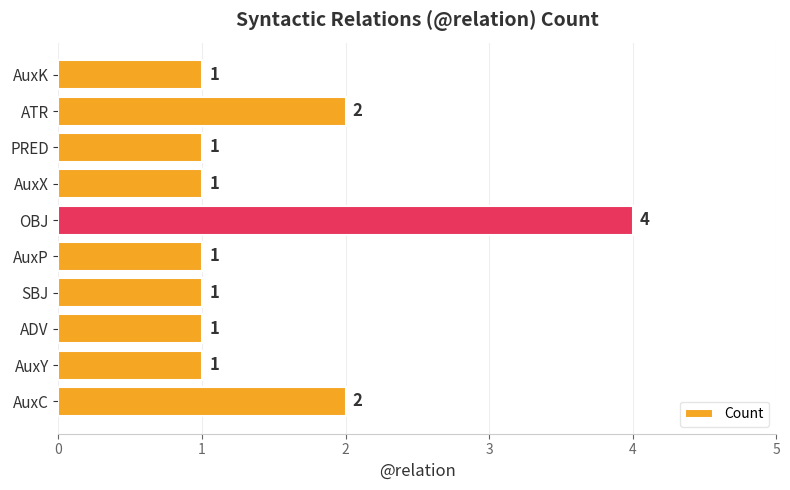

At which category does the chart reach its peak across all series?

OBJ